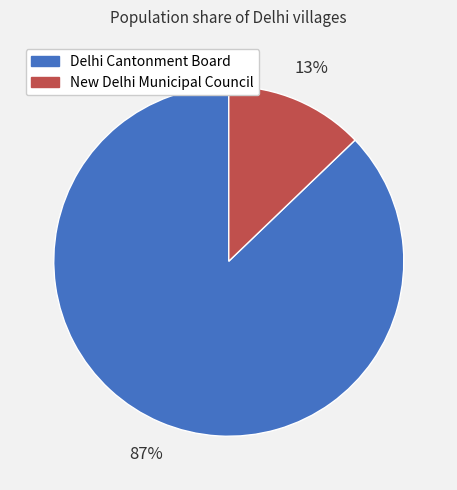

To the nearest percent, what portion does New Delhi Municipal Council represent?

13%